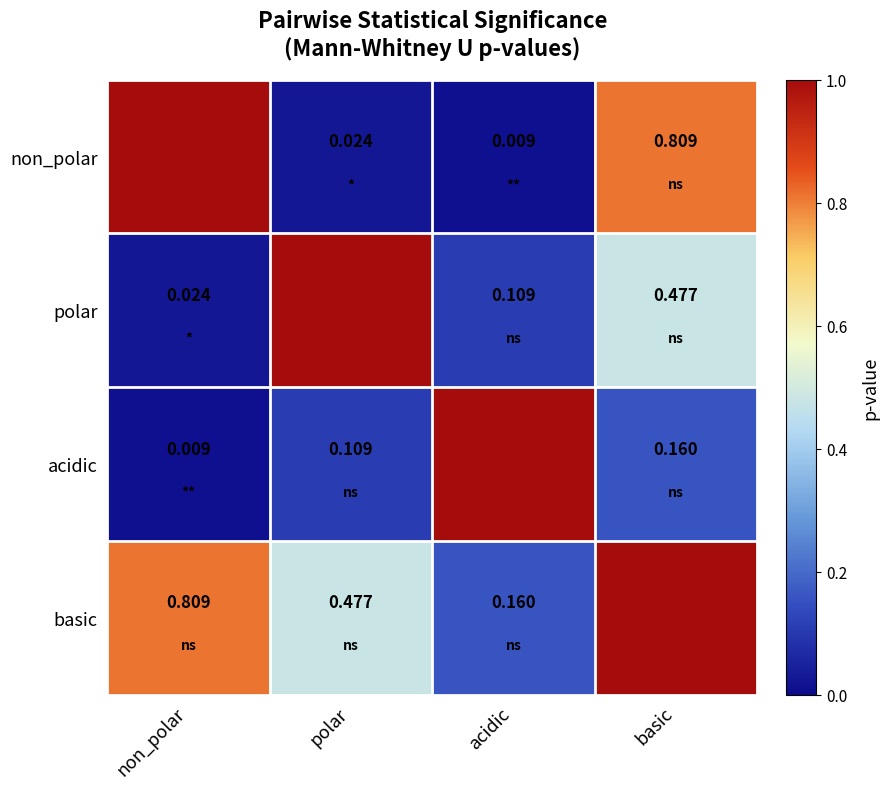

What is the total value across all series at polar?

1.6